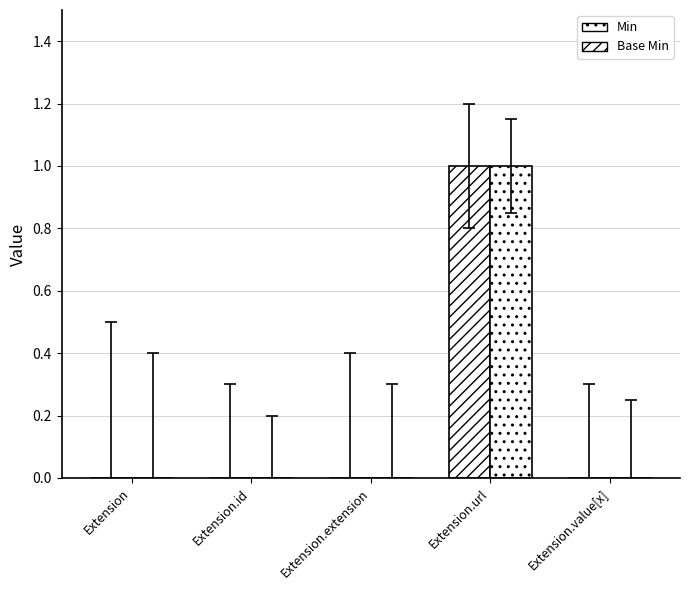

Which category has the lowest value across all series?

Extension